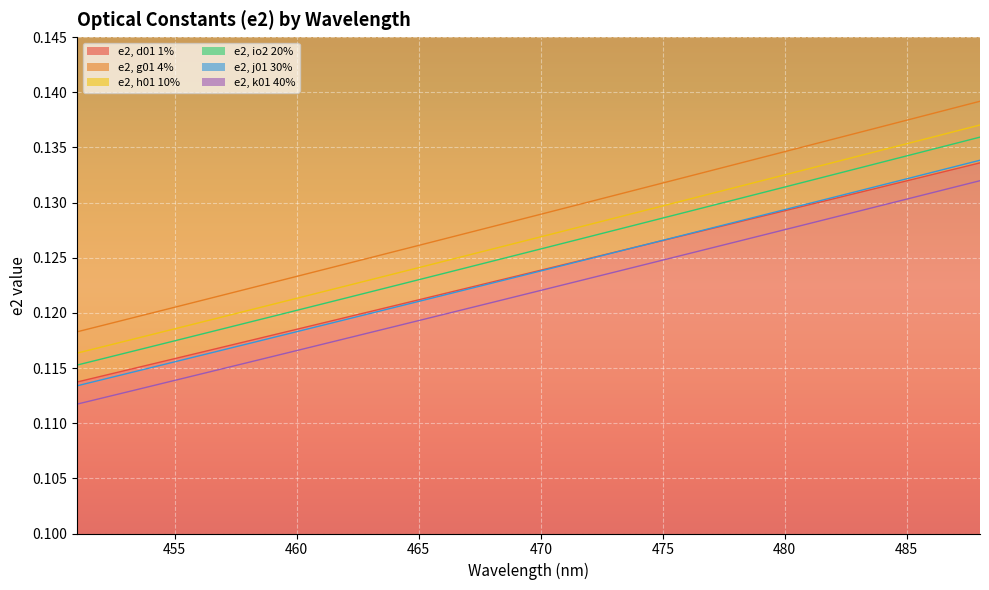

True or false: e2, j01 30% has more than 2 interior local peaks.

False